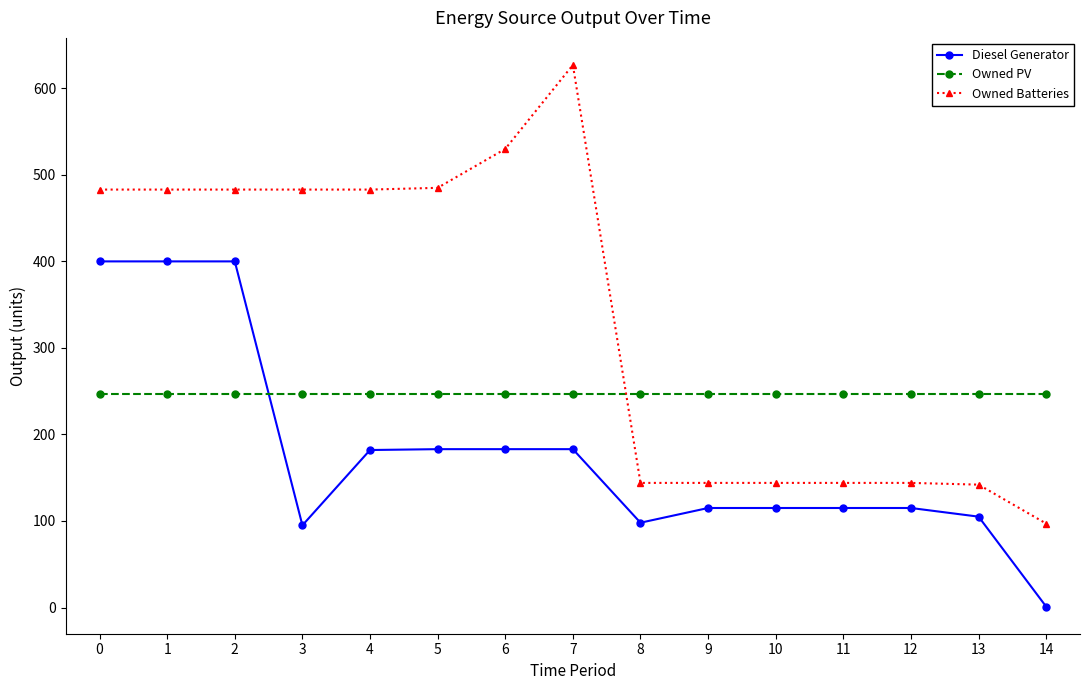

List the series in order of their overall mean, lowest first.

Diesel Generator, Owned PV, Owned Batteries